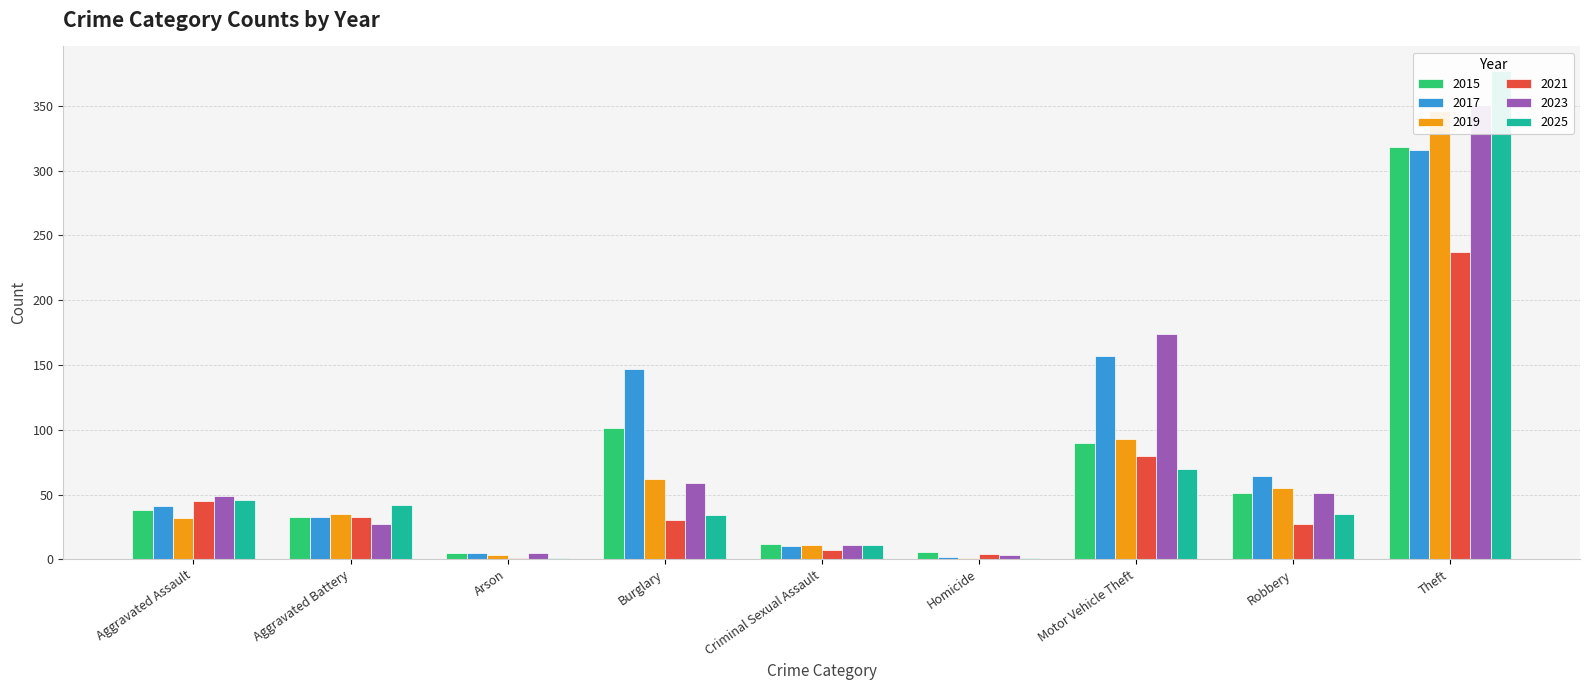

What is the value of the 2025 bar at the 2nd from the left?

42